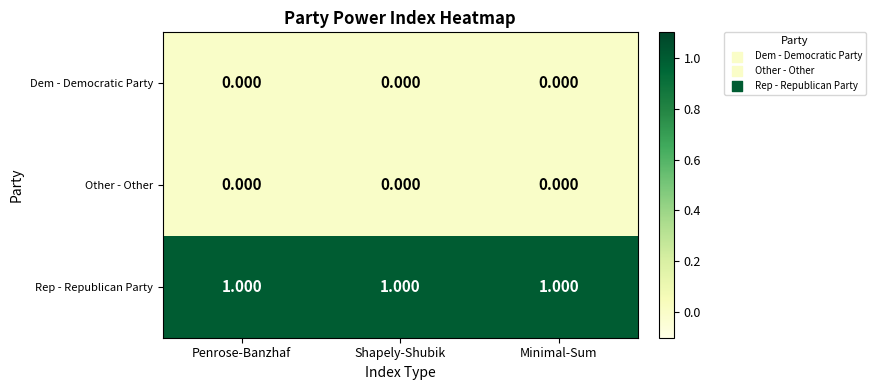

Reading left to right, what are all the values shown in this chart?

Dem - Democratic Party: Penrose-Banzhaf=0	Shapely-Shubik=0	Minimal-Sum=0
Other - Other: Penrose-Banzhaf=0	Shapely-Shubik=0	Minimal-Sum=0
Rep - Republican Party: Penrose-Banzhaf=1	Shapely-Shubik=1	Minimal-Sum=1